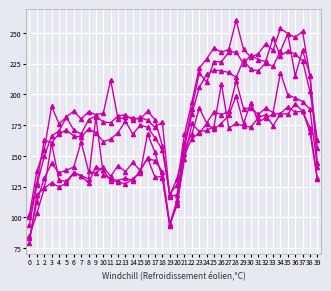

How many lines are shown in the chart?

6